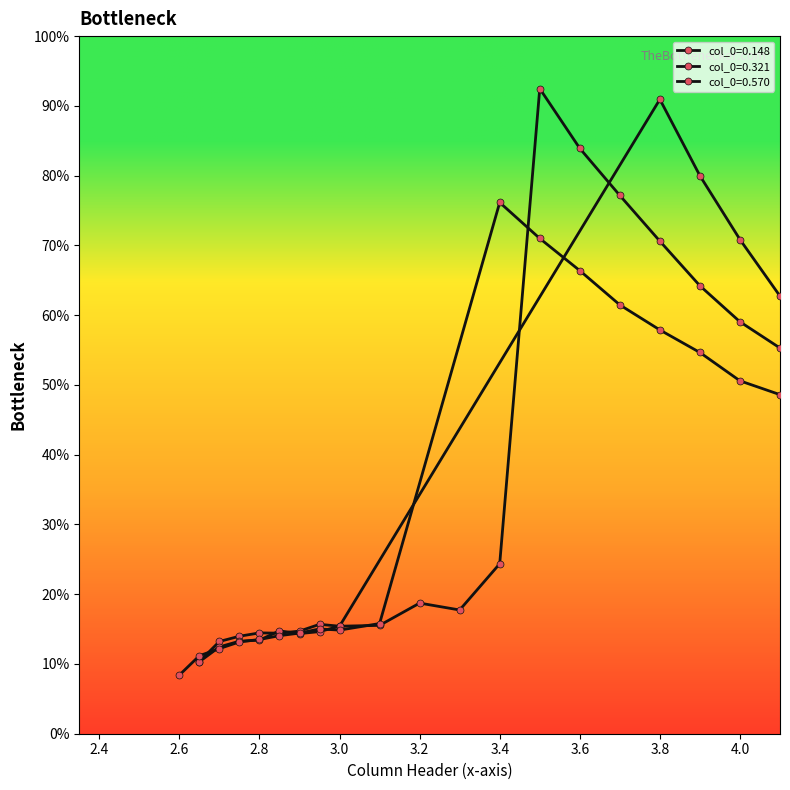

What is the sum of all values?

17.6